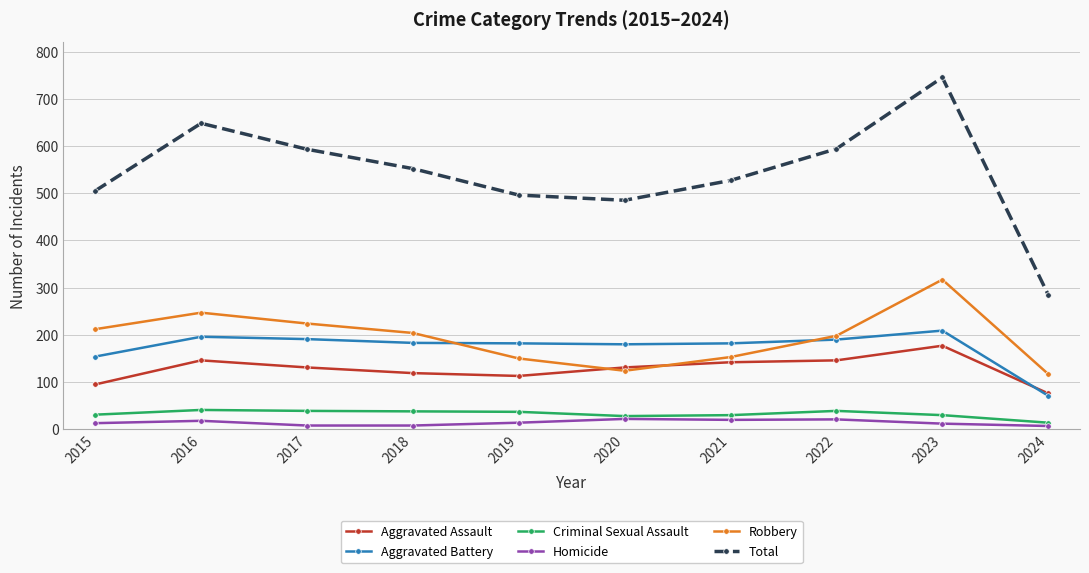

What is the value of the Criminal Sexual Assault point at the 8th from the left?

39